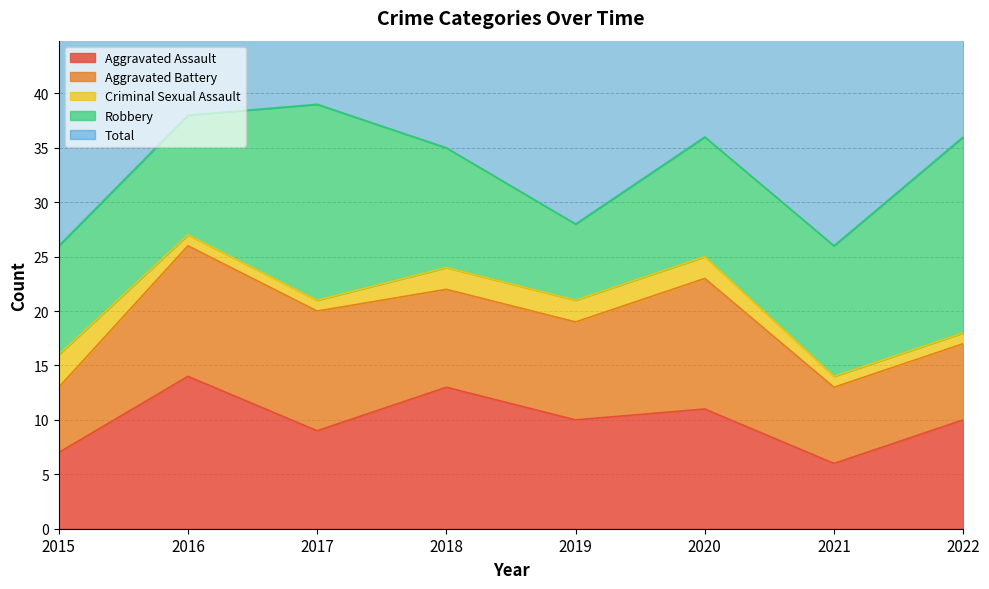

What is the minimum value for Total?

27